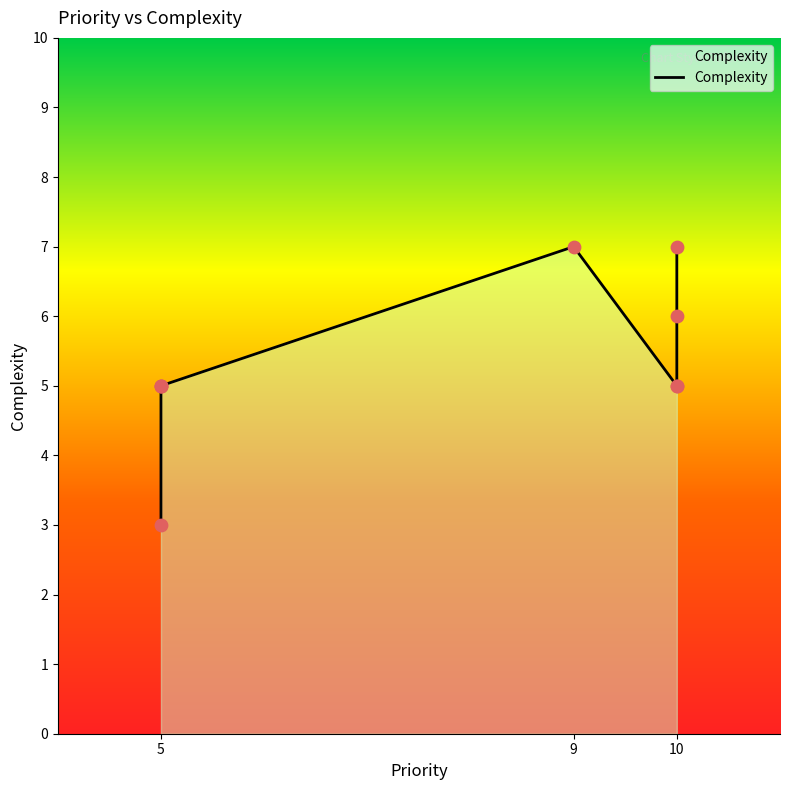

Between 10 and 5, which is larger?

10